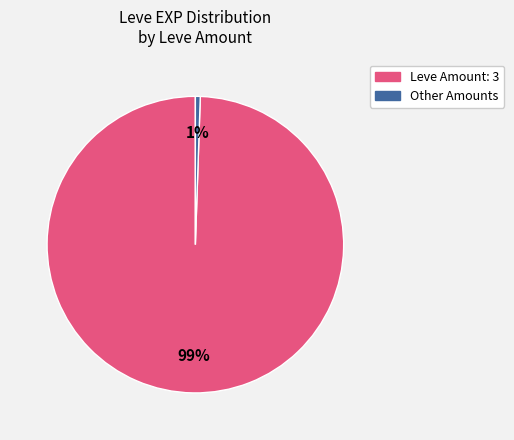

Is there any slice that represents more than half of the pie?

Yes